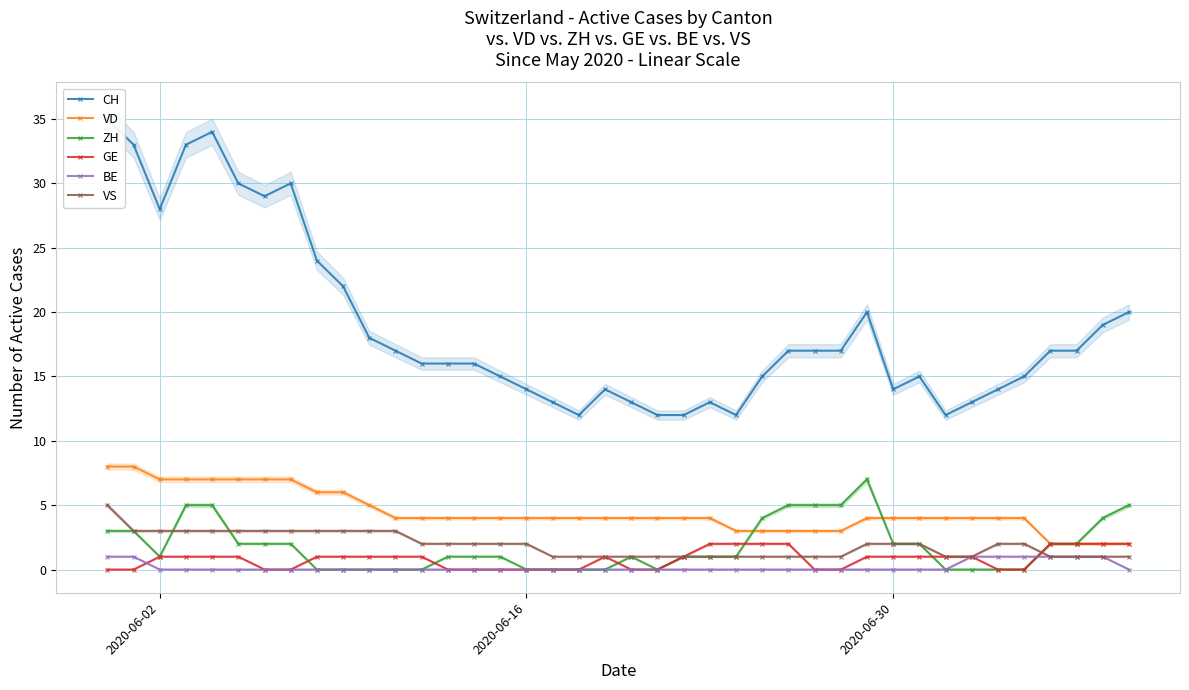

Rank the series by their maximum value, from lowest to highest.

BE, GE, VS, ZH, VD, CH